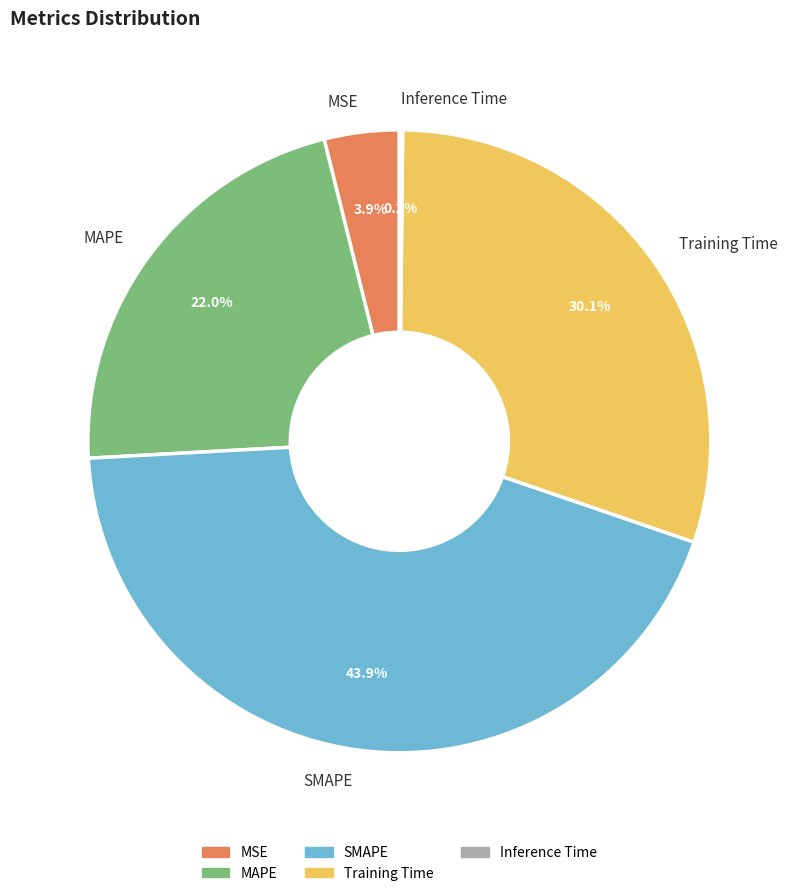

What portion of the pie excludes Training Time?

69.9%